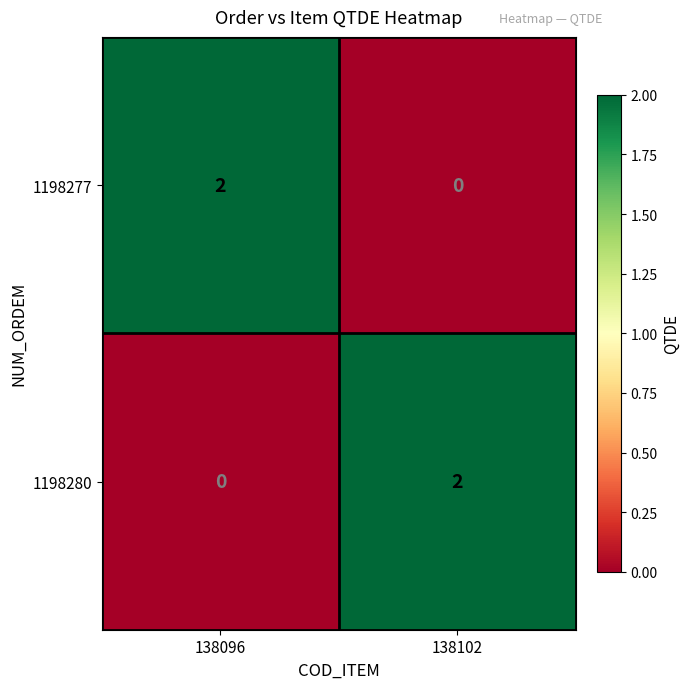

Which category has the lowest value in the 1198280 series?

138096